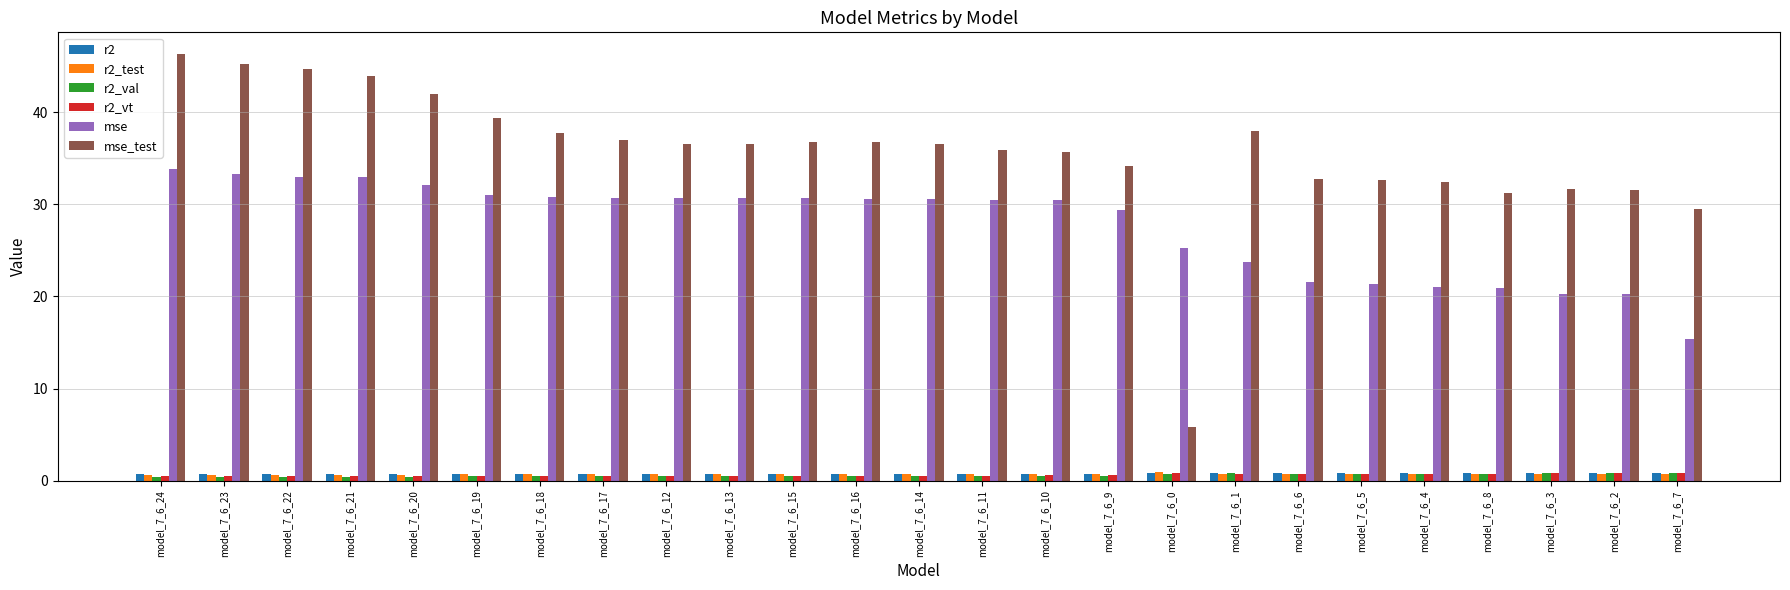

The r2_test series shows 0.8 at model_7_6_7. True or false?

True